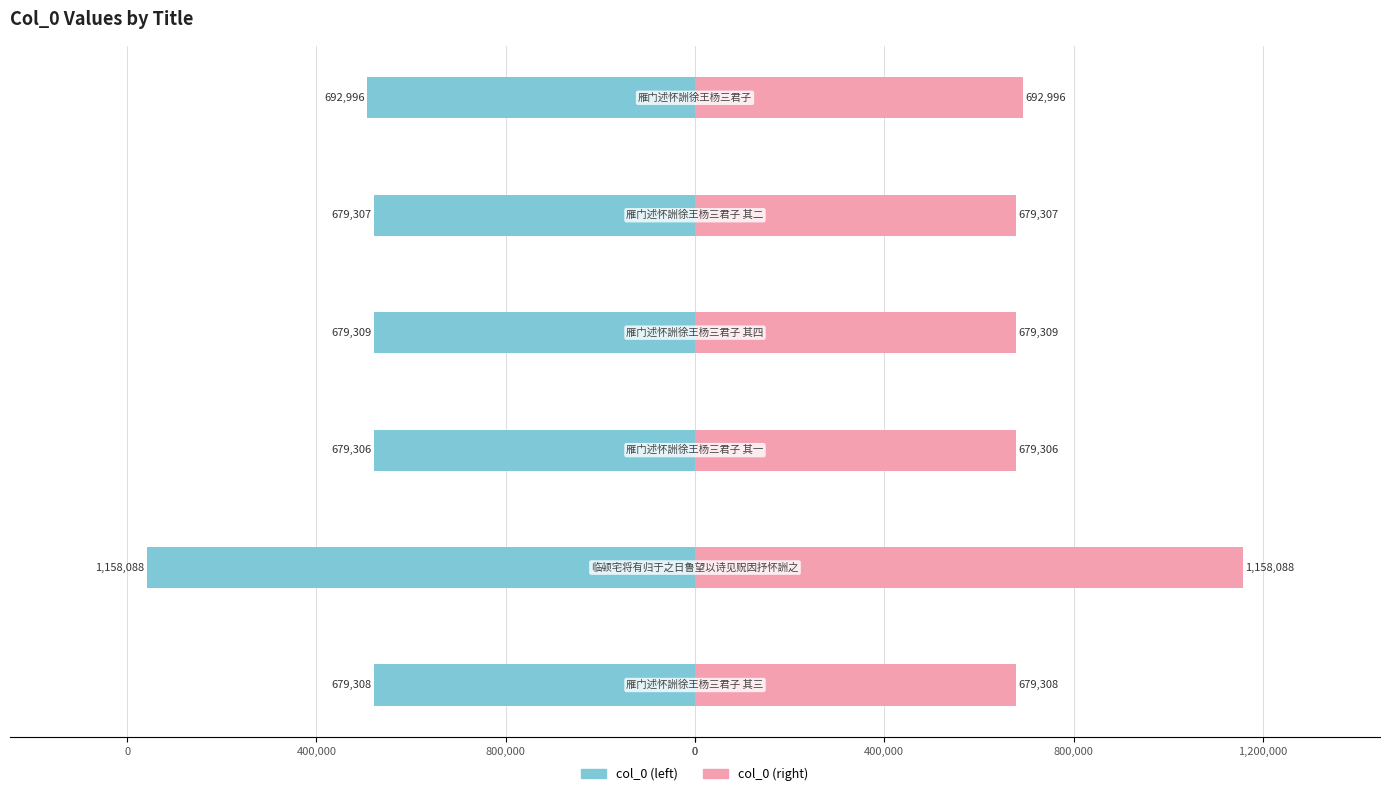

Reading right to left, transcribe all the data shown in this chart.

col_0 (left): -692996	-679307	-679309	-679306	-1158088	-679308
col_0 (right): 692996	679307	679309	679306	1158088	679308